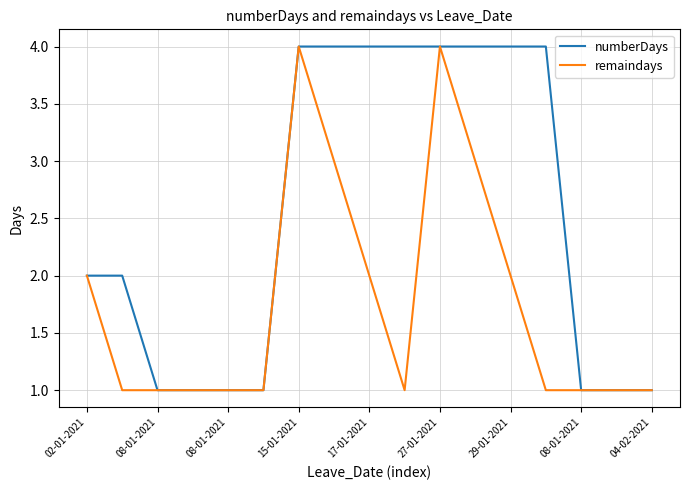

What is the highest value of the numberDays series?

4